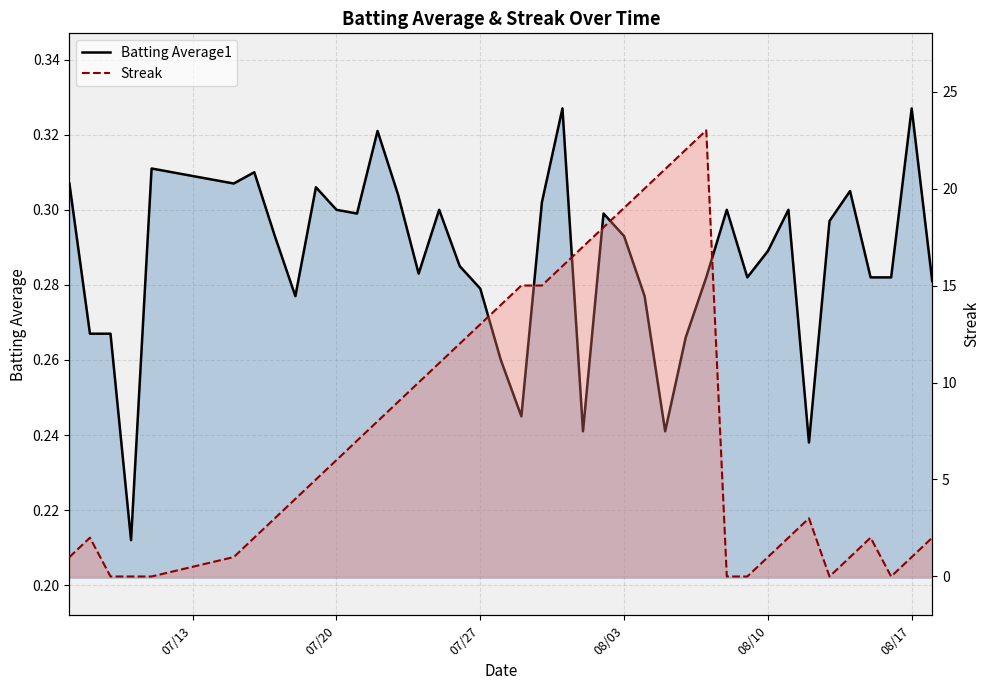

Is it true that Batting Average1 equals 0.4 at 07/20?

False